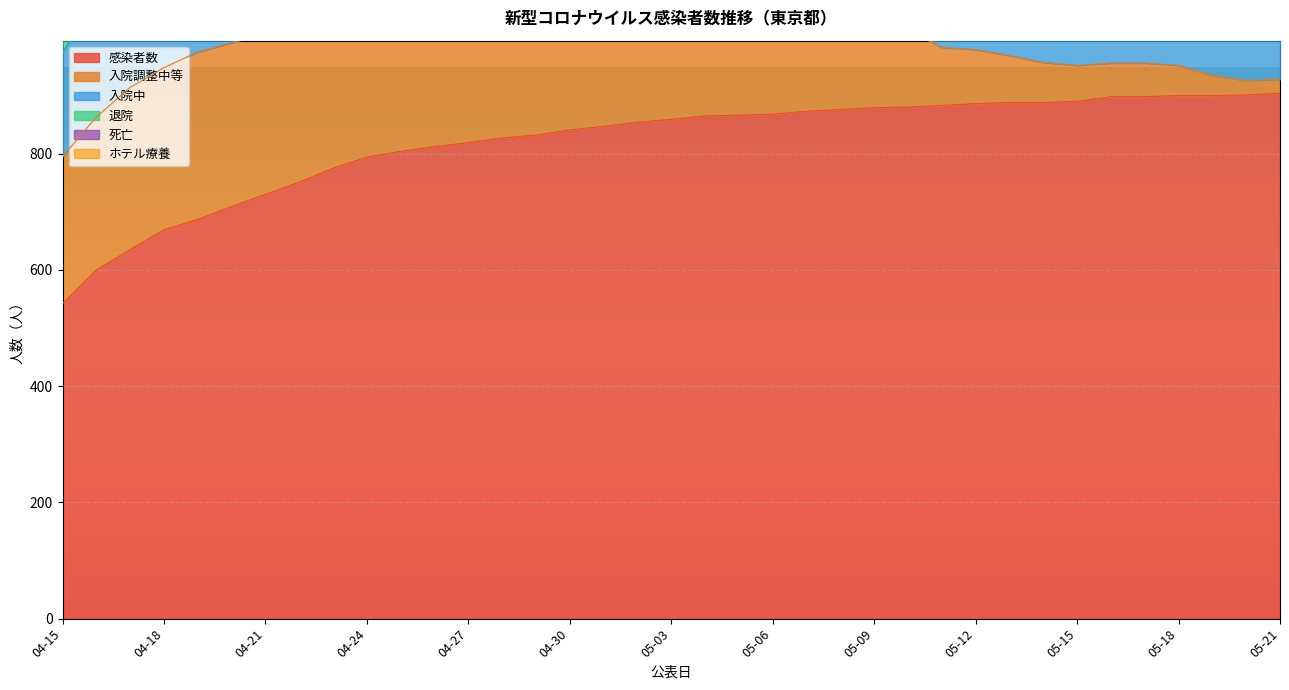

At 04-25, list the series in order from largest to smallest.

感染者数, 入院中, 入院調整中等, 退院, 死亡, ホテル療養